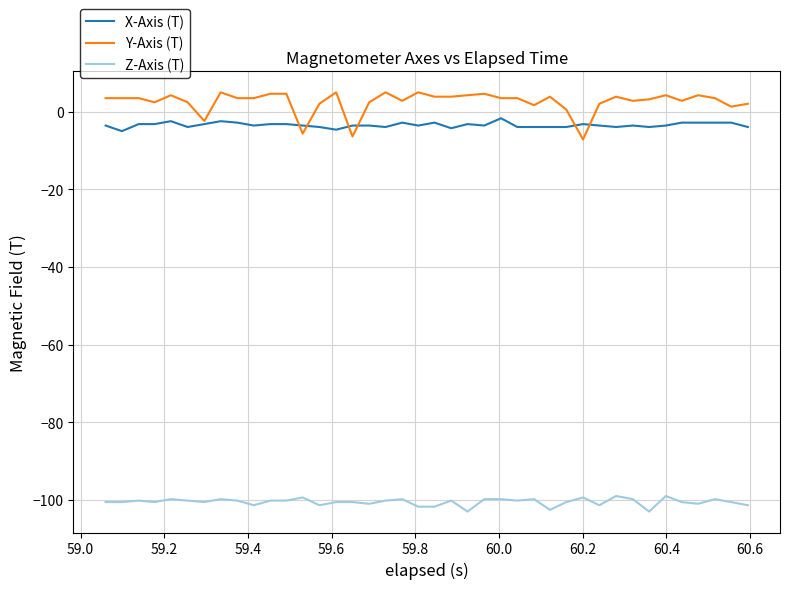

What is the maximum value shown in the chart?

4.9